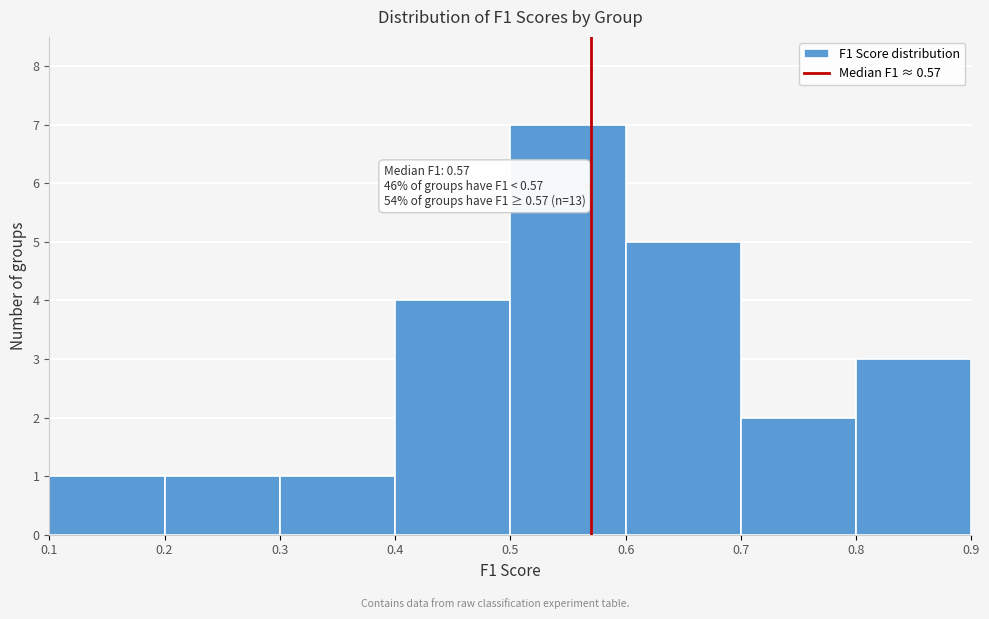

Which range on the x-axis has the tallest bar?

0.5 to 0.6